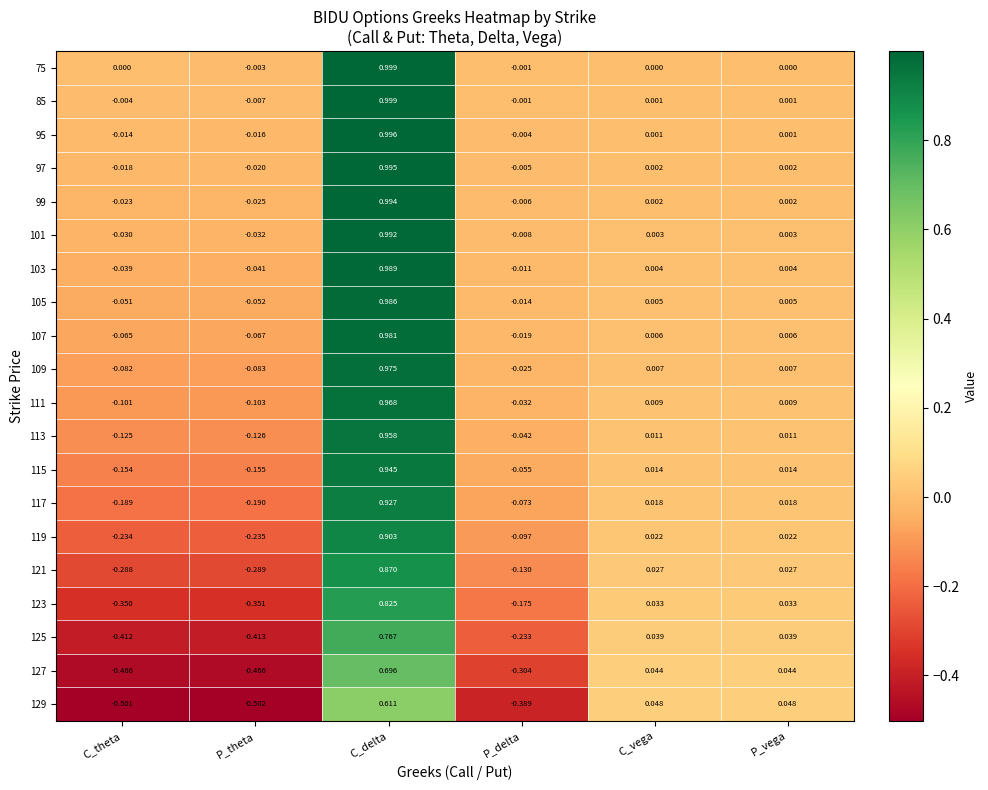

Where does the 95 series first go above 0?

C_delta